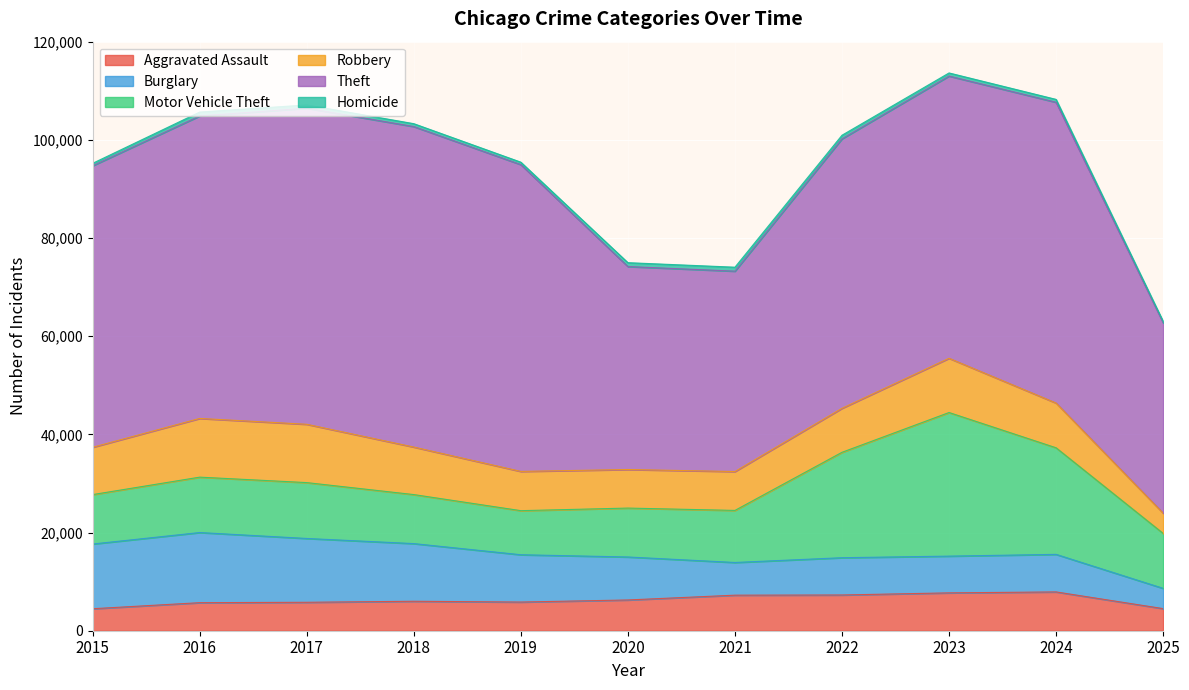

What is the greatest value displayed?

65290